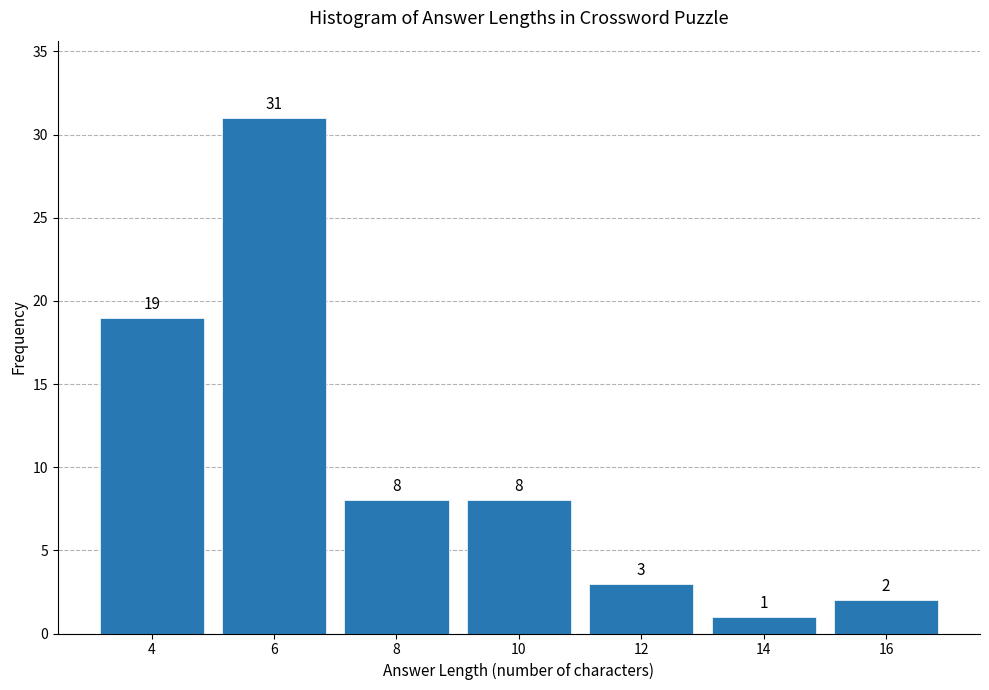

Which range on the x-axis has the tallest bar?

5 to 7